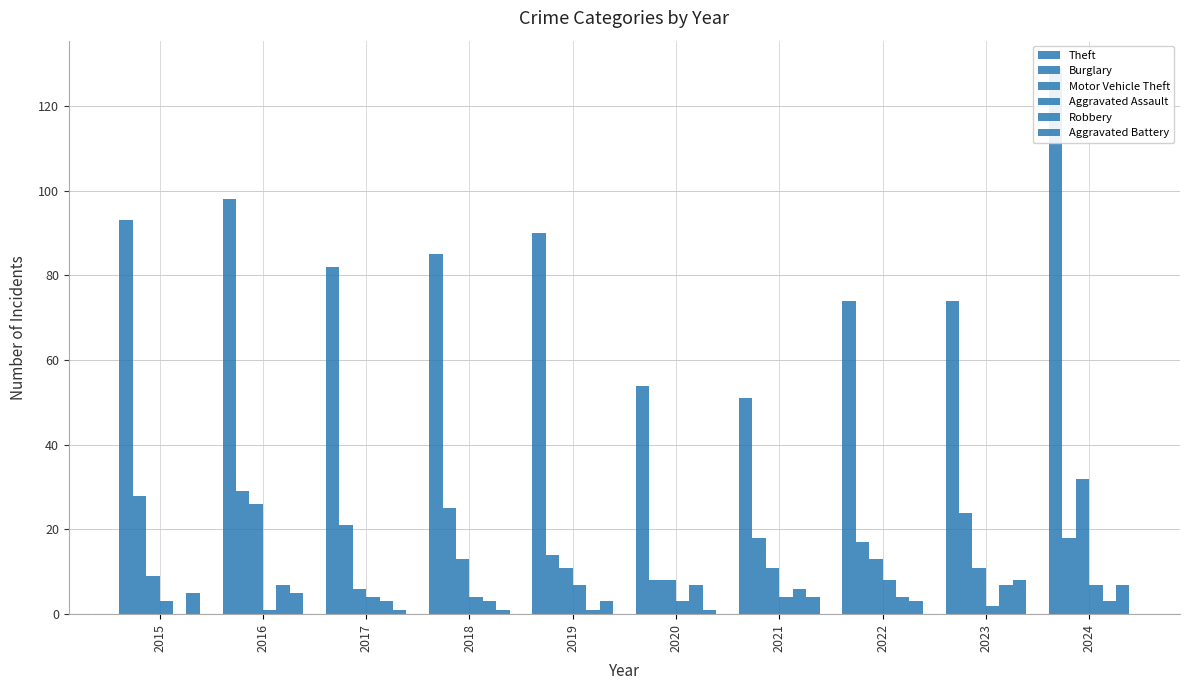

Between 2021 and 2017, which is larger?

2017